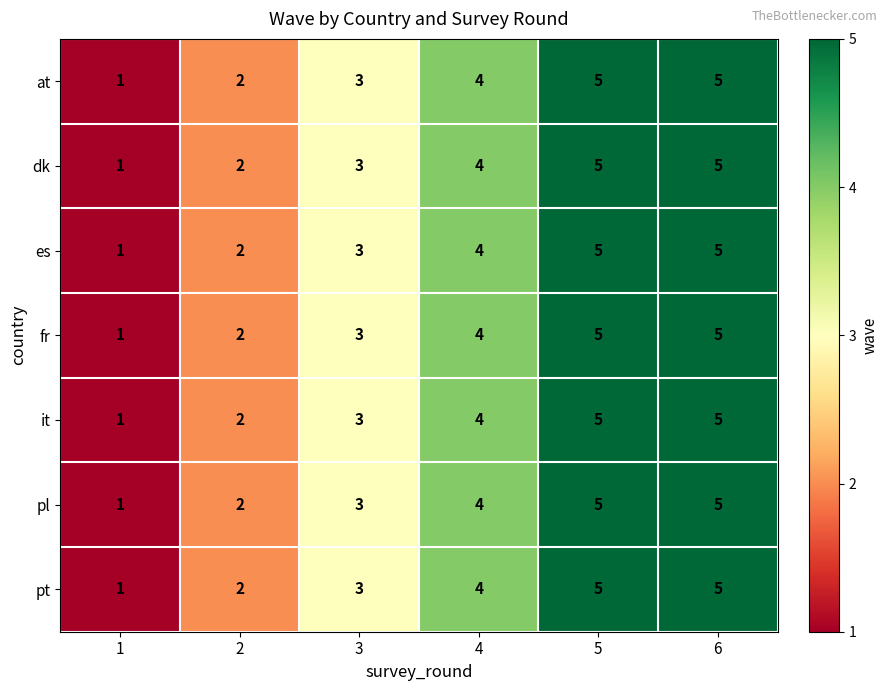

What is the difference between the maximum and minimum values in the pt series?

4